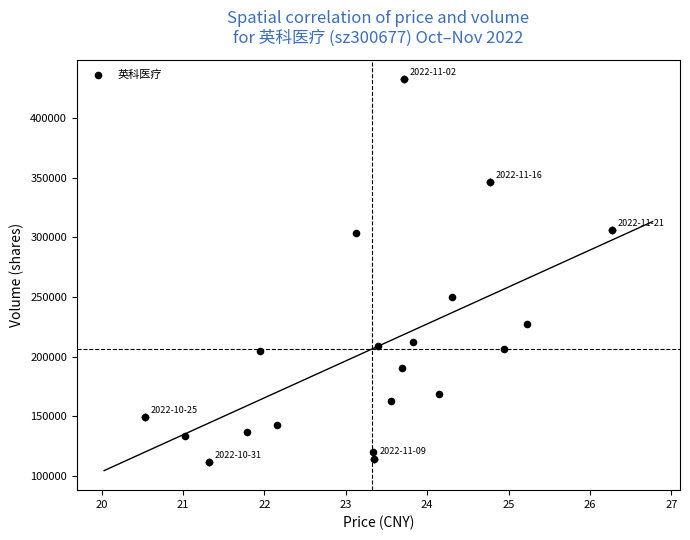

What Y value in the scatter plot is closest to 272190?

249818